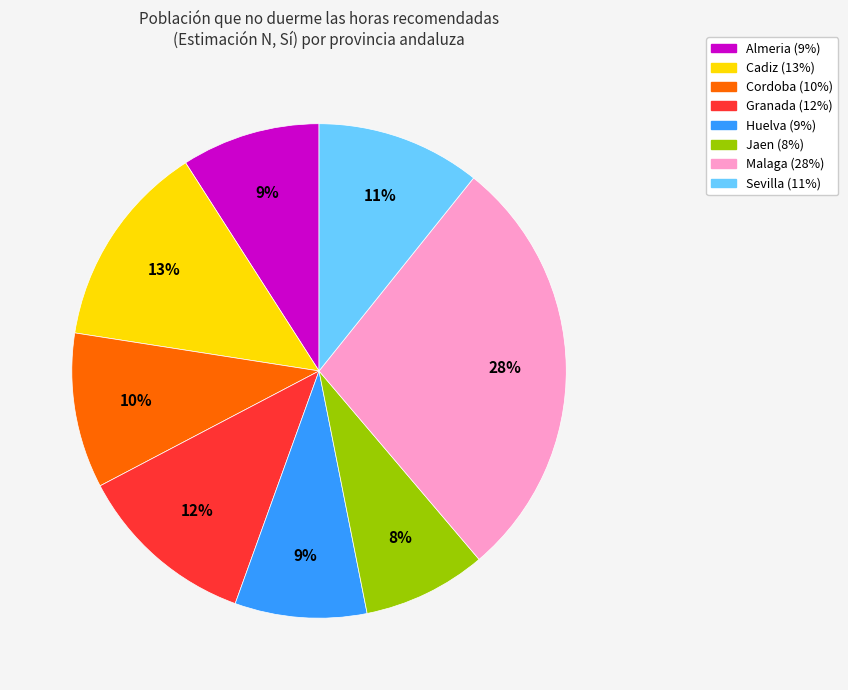

Is there a majority slice in this chart?

No